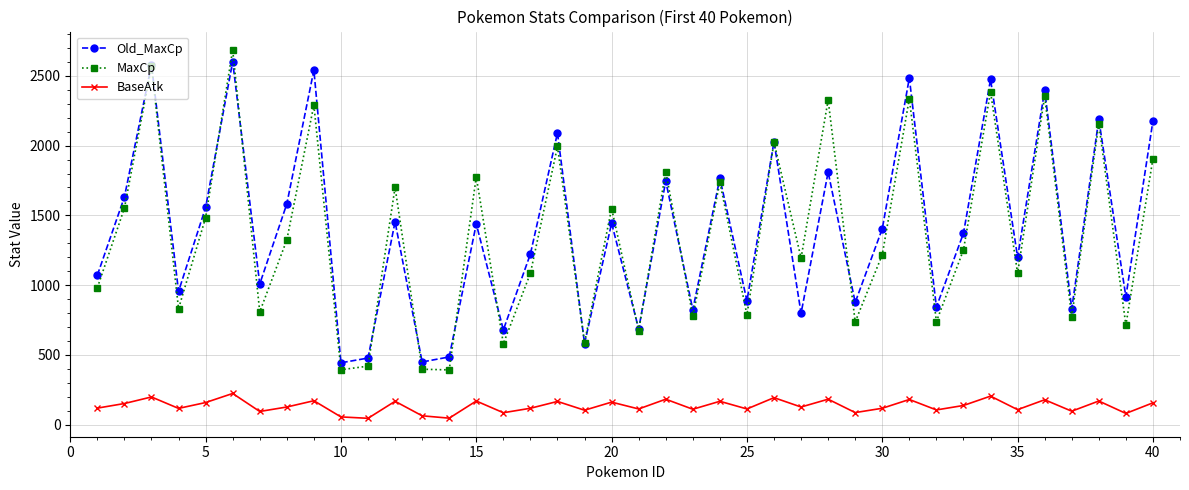

At how many categories does at least one series exceed 322?

40